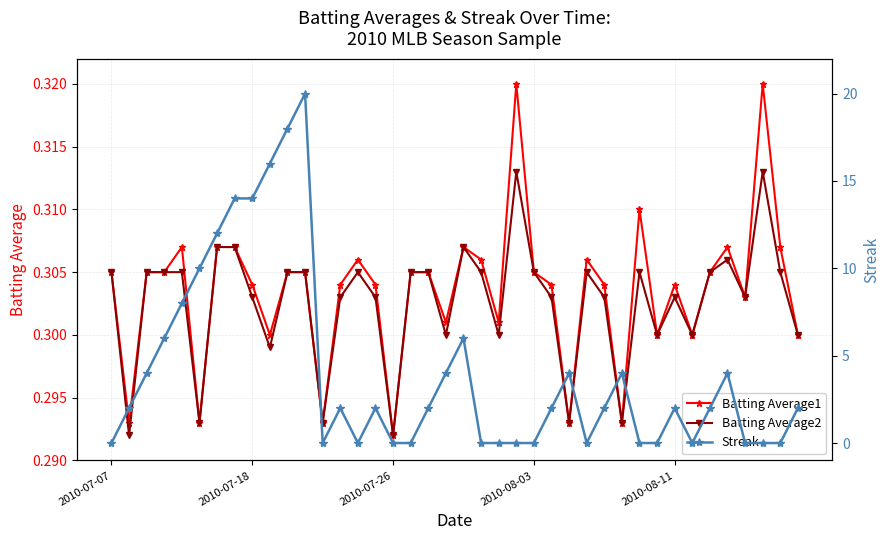

Reading right to left, transcribe all the data shown in this chart.

Batting Average1: 0.3	0.3	0.3	0.3	0.3	0.3	0.3	0.3	0.3	0.3	0.3	0.3	0.3	0.3	0.3	0.3	0.3	0.3	0.3	0.3	0.3	0.3	0.3	0.3	0.3	0.3	0.3	0.3	0.3	0.3	0.3	0.3	0.3	0.3	0.3	0.3	0.3	0.3	0.3	0.3
Batting Average2: 0.3	0.3	0.3	0.3	0.3	0.3	0.3	0.3	0.3	0.3	0.3	0.3	0.3	0.3	0.3	0.3	0.3	0.3	0.3	0.3	0.3	0.3	0.3	0.3	0.3	0.3	0.3	0.3	0.3	0.3	0.3	0.3	0.3	0.3	0.3	0.3	0.3	0.3	0.3	0.3
Streak: 2.0	0.0	0.0	0.0	4.0	2.0	0.0	2.0	0.0	0.0	4.0	2.0	0.0	4.0	2.0	0.0	0.0	0.0	0.0	6.0	4.0	2.0	0.0	0.0	2.0	0.0	2.0	0.0	20.0	18.0	16.0	14.0	14.0	12.0	10.0	8.0	6.0	4.0	2.0	0.0